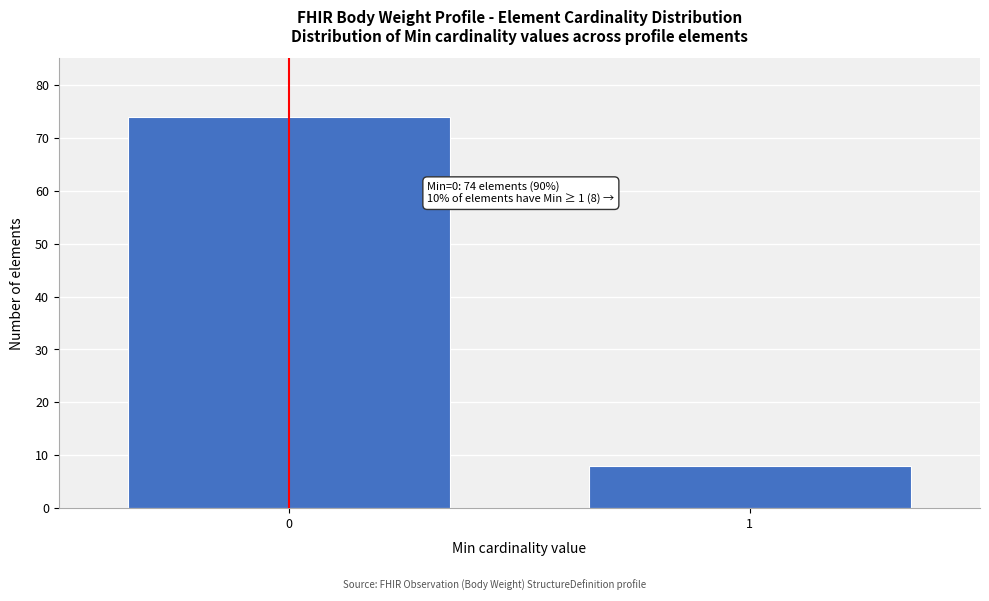

Reading left to right, extract all data points from this chart.

74	8